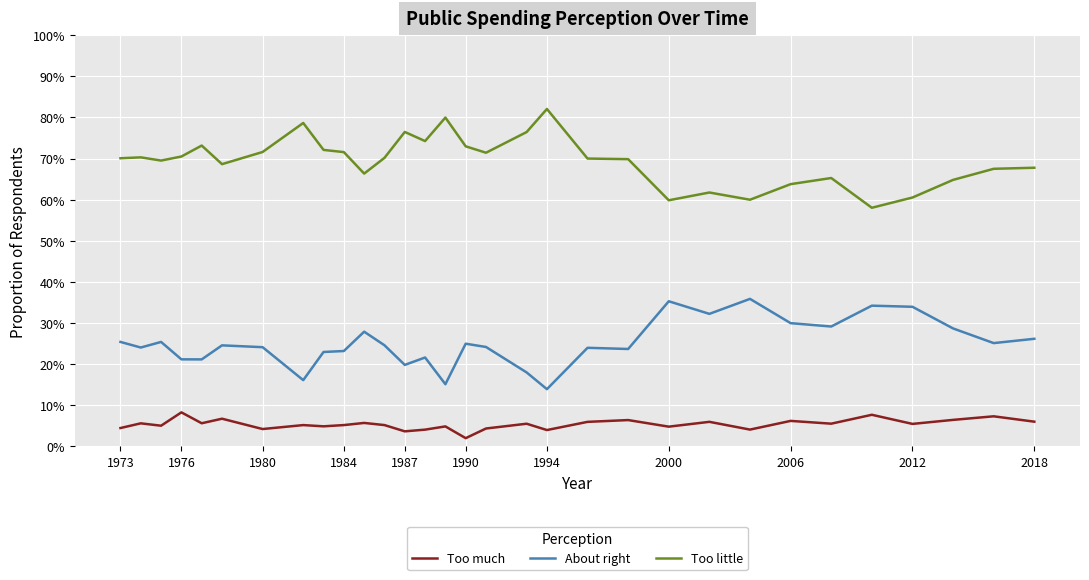

In Too little, how many points are higher than both neighbors (excluding endpoints)?

8